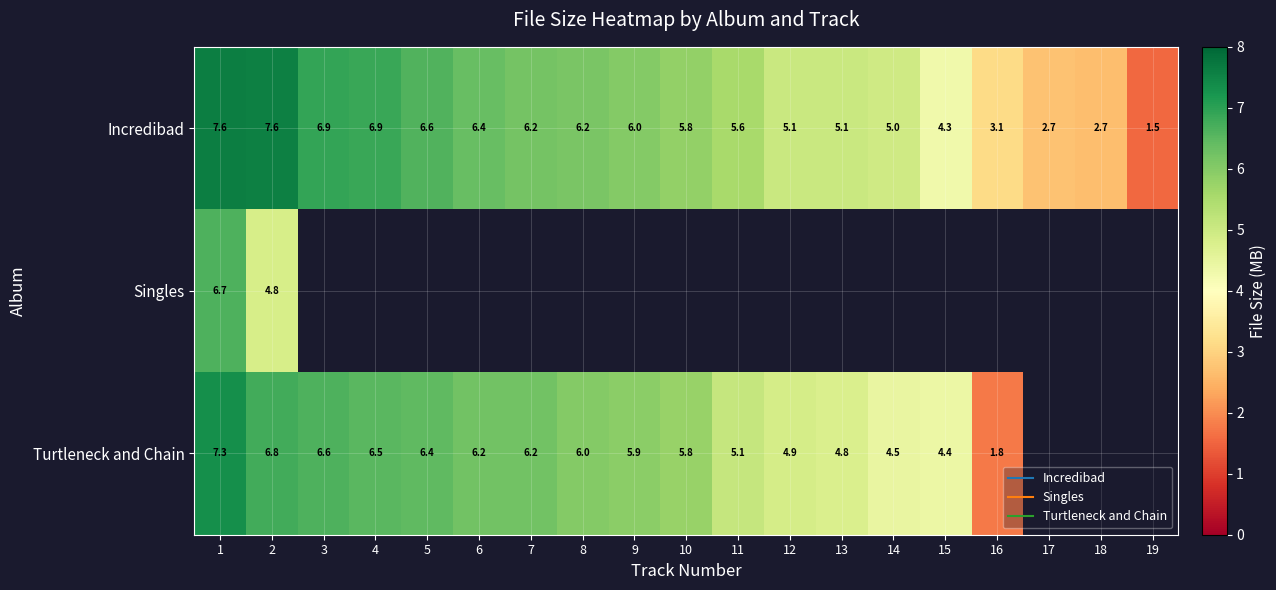

Where does the Incredibad series first go above 5?

1